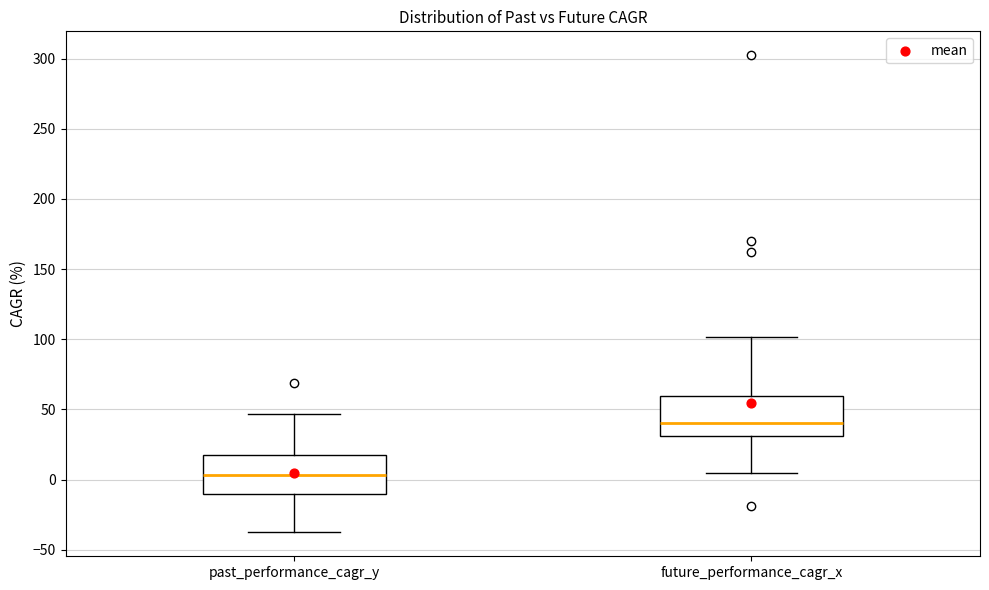

Where is the lower edge of the box for future_performance_cagr_x on the y-axis? The values are not printed on the chart, so give them approximately, as read against the axis.

30